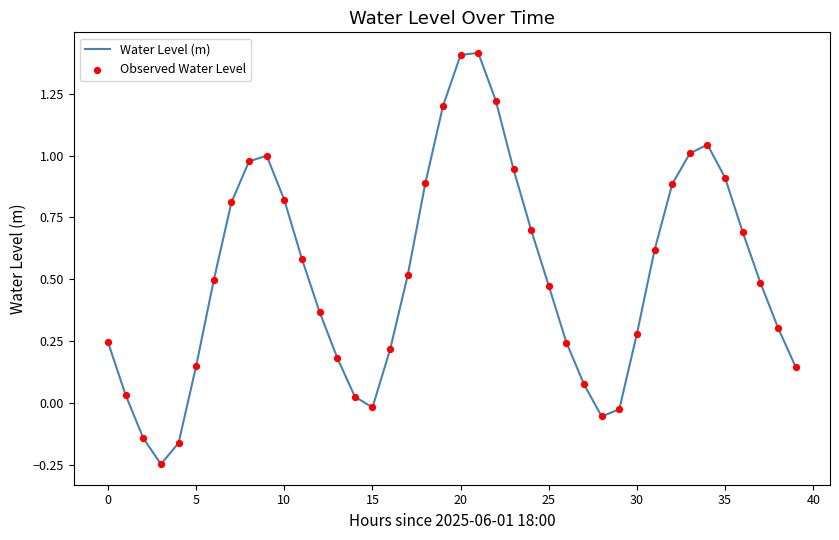

What is the difference between the maximum and minimum values?

1.7